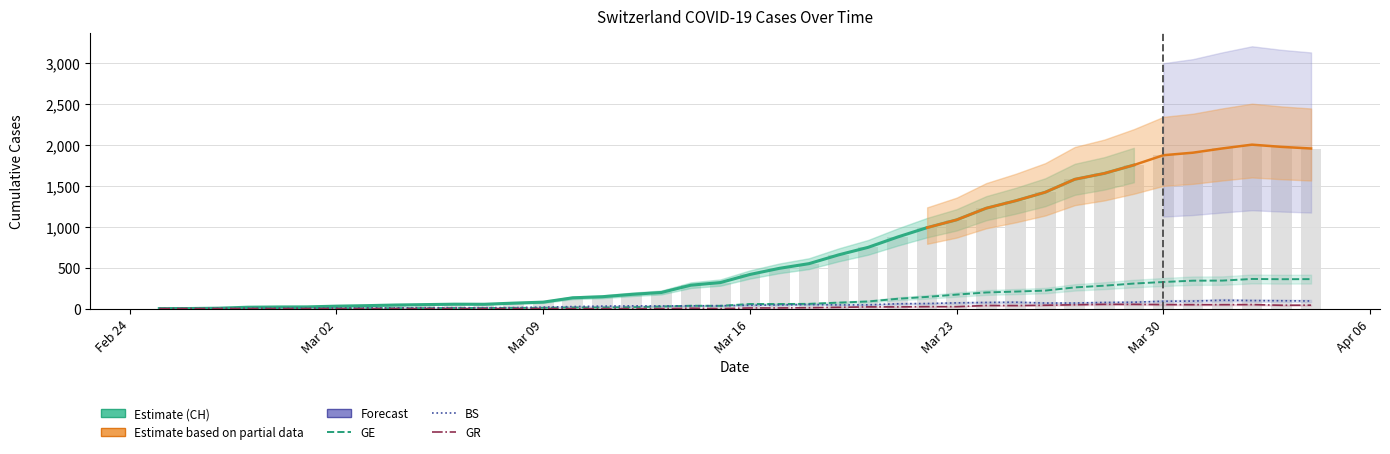

Does the chart contain any negative values?

No